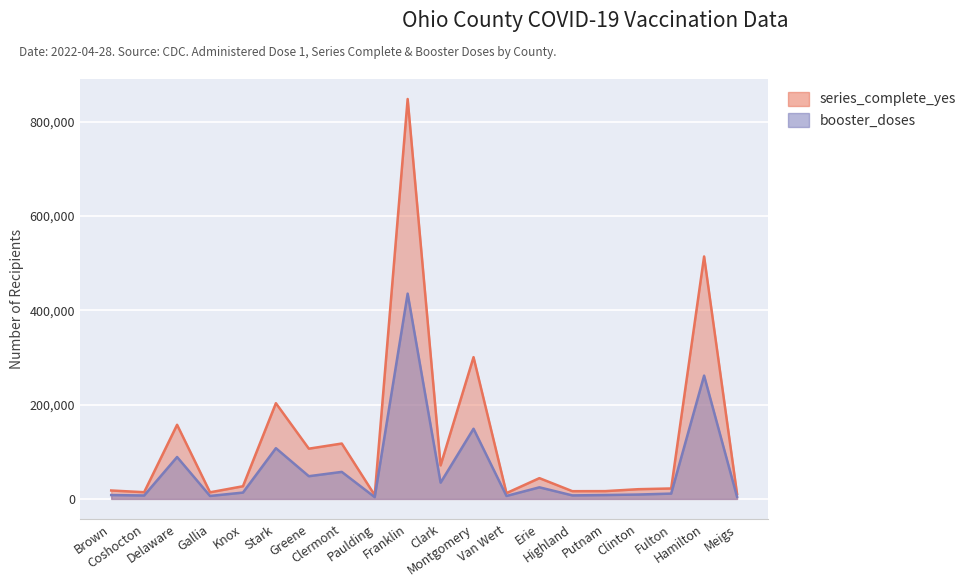

How many lines are shown in the chart?

2